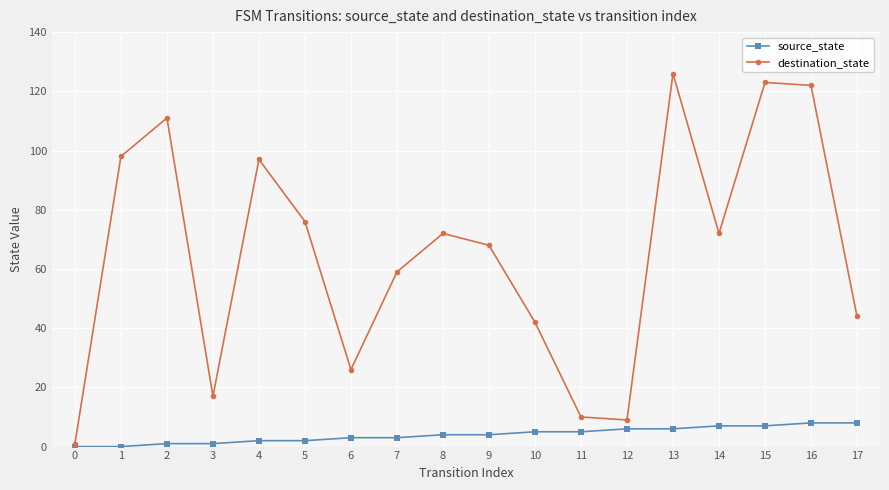

What are all the series names shown in the legend?

source_state, destination_state